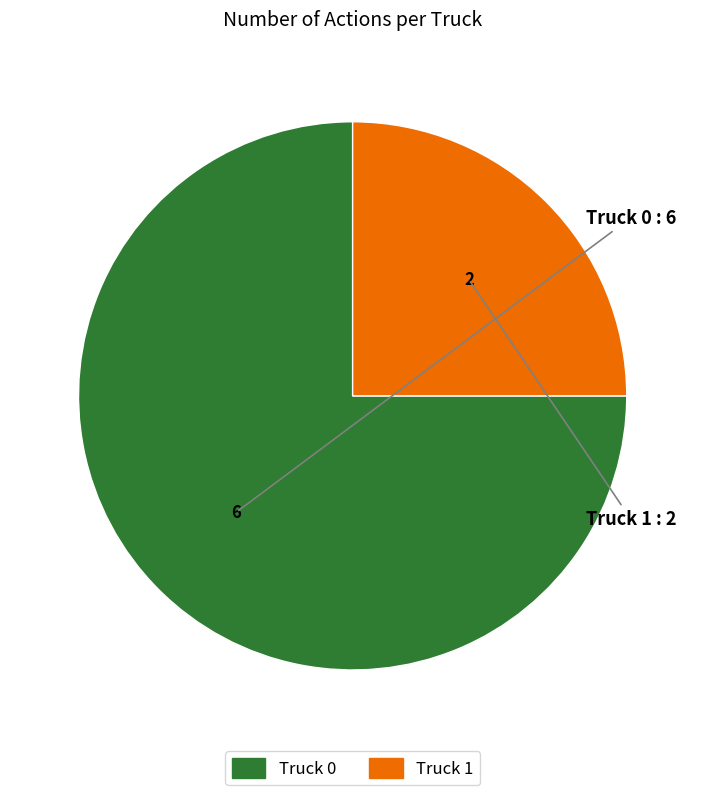

Do Truck 0 and Truck 1 together represent more than half of the pie?

Yes